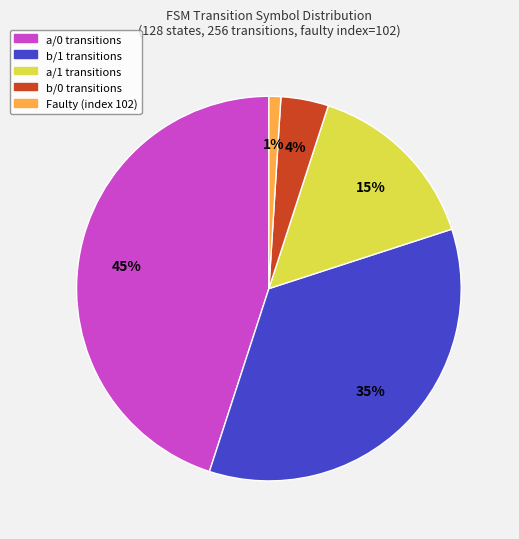

To the nearest percent, what is the difference between the largest and smallest slice percentages?

44%